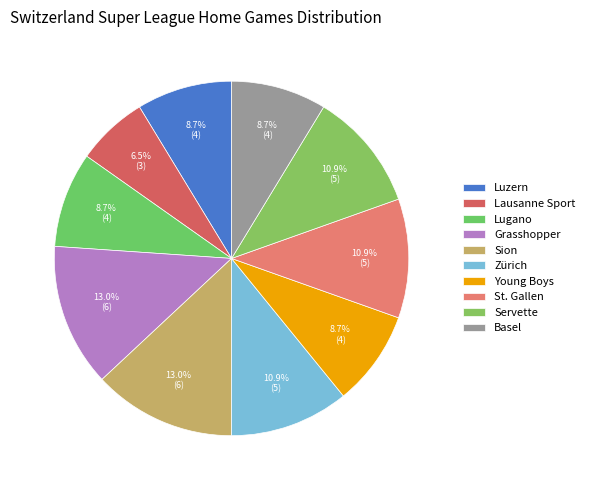

To the nearest percent, what percentage of the pie is St. Gallen?

11%